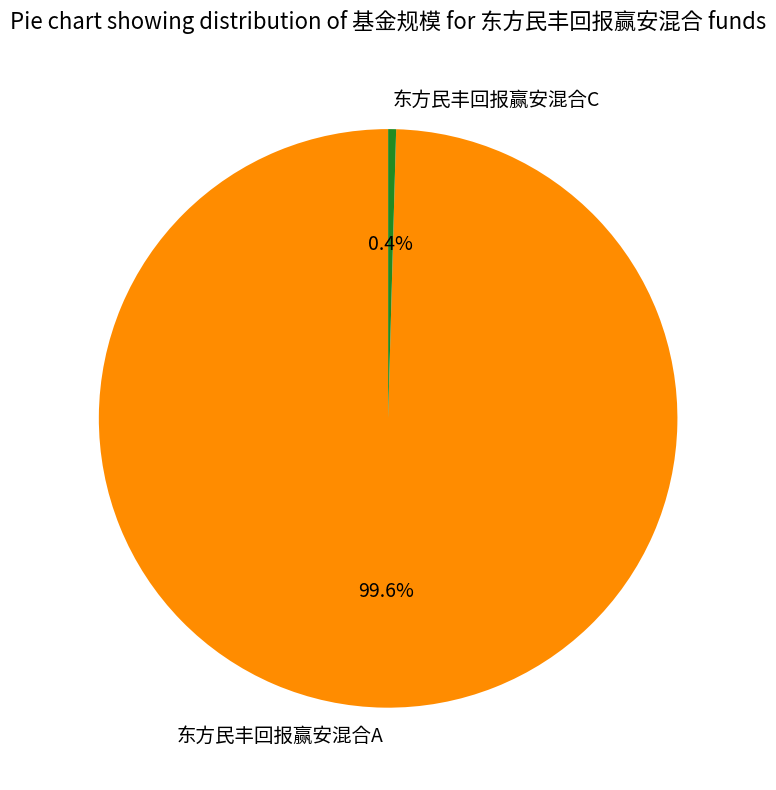

How much of the chart is everything except 东方民丰回报赢安混合C?

99.6%